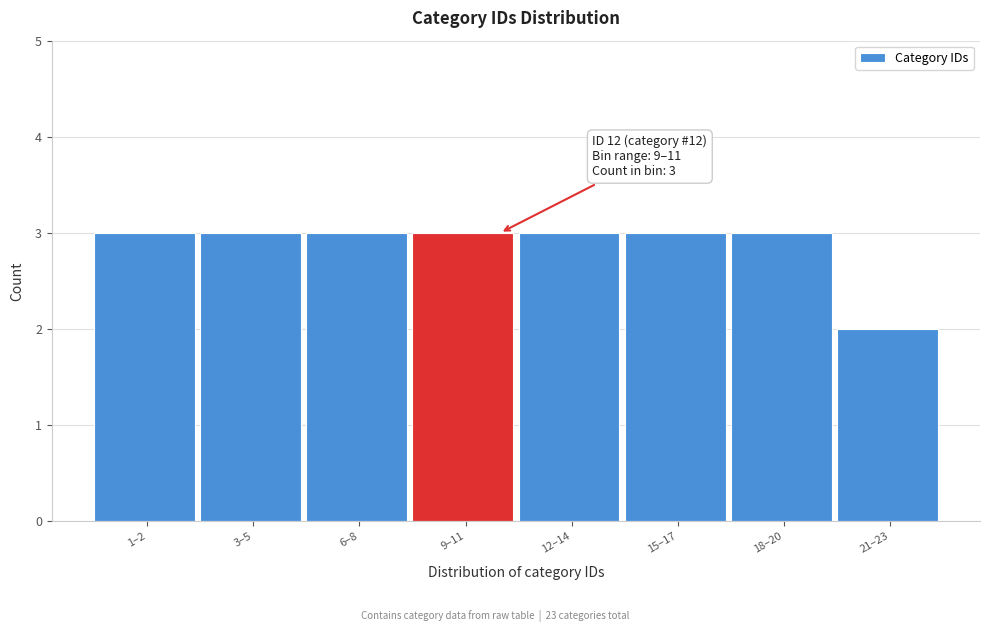

Reading left to right, transcribe all the data shown in this chart.

1–2=3	3–5=3	6–8=3	9–11=3	12–14=3	15–17=3	18–20=3	21–23=2